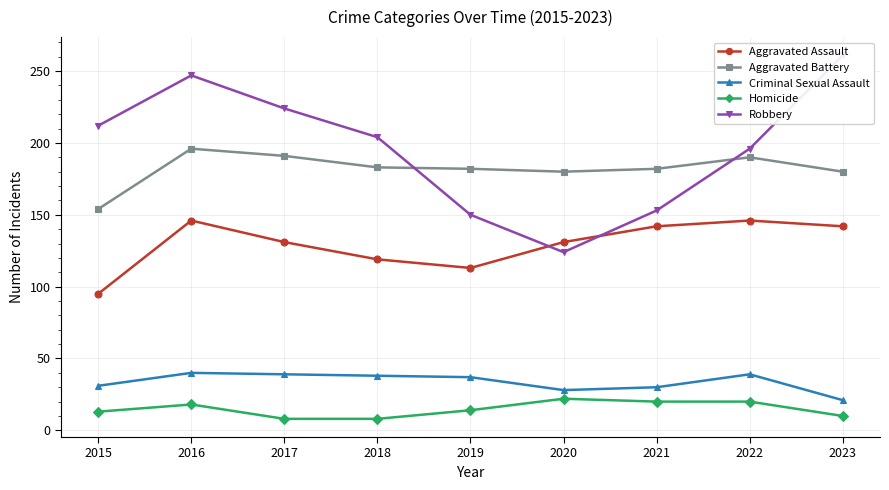

True or false: Homicide and Robbery intersect in this chart.

False